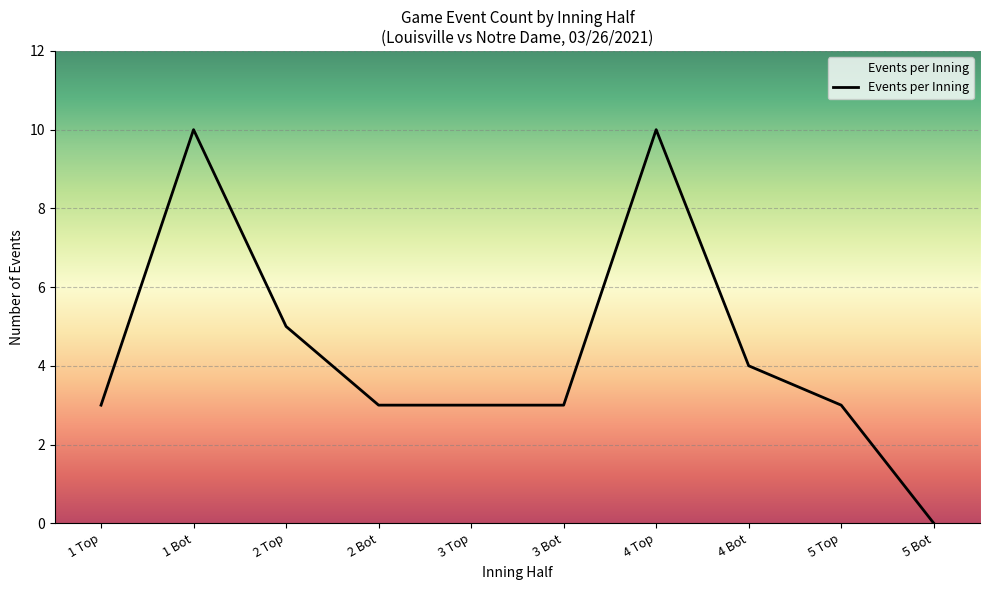

What is the change in value from 4 Top to 5 Top?

-7